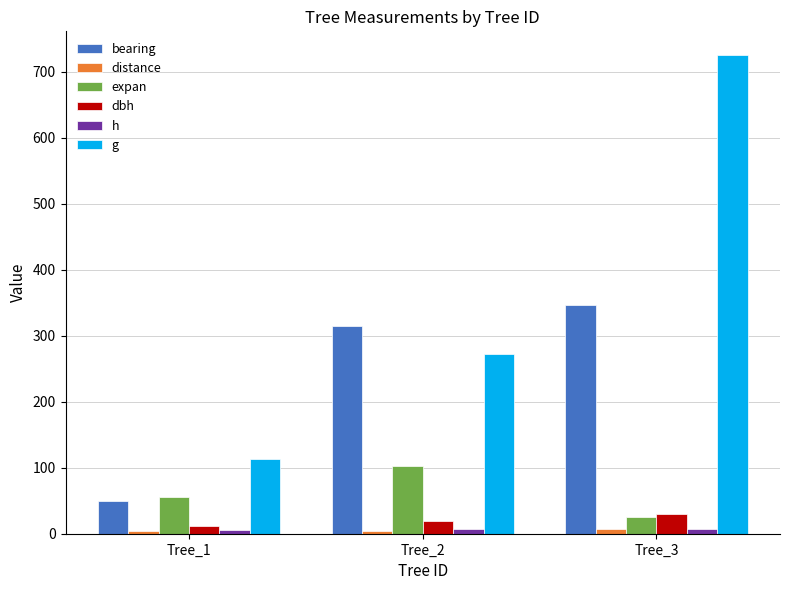

What is the spread (max minus min) of values at Tree_2?

311.3